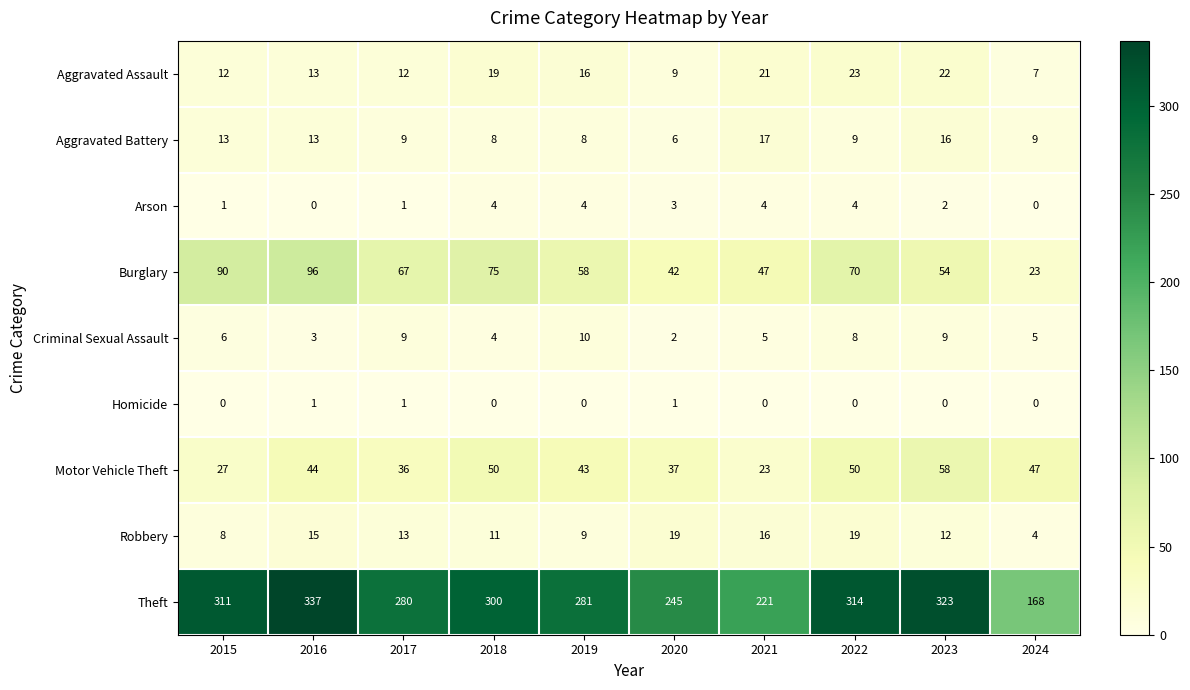

What is the sum of all Burglary values?

622